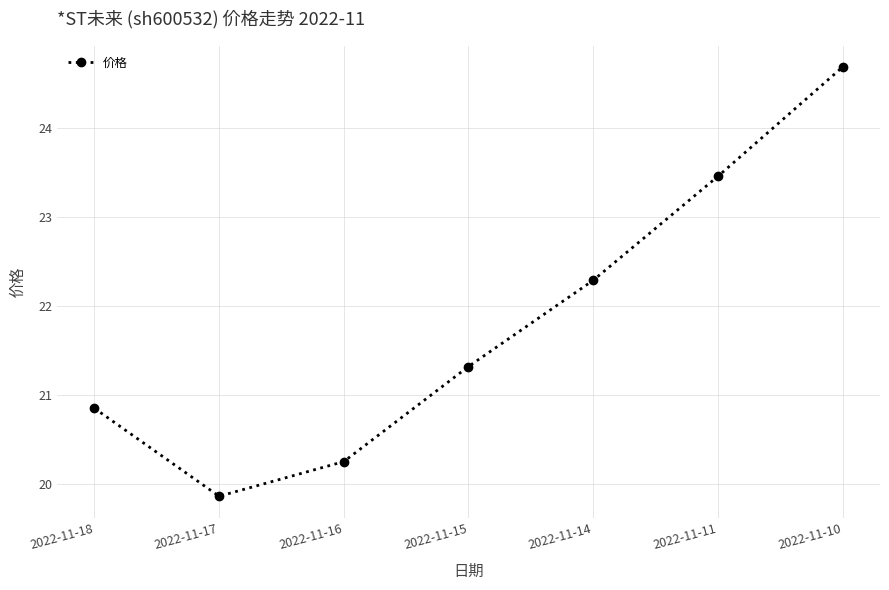

What is the sum of all values?

152.7